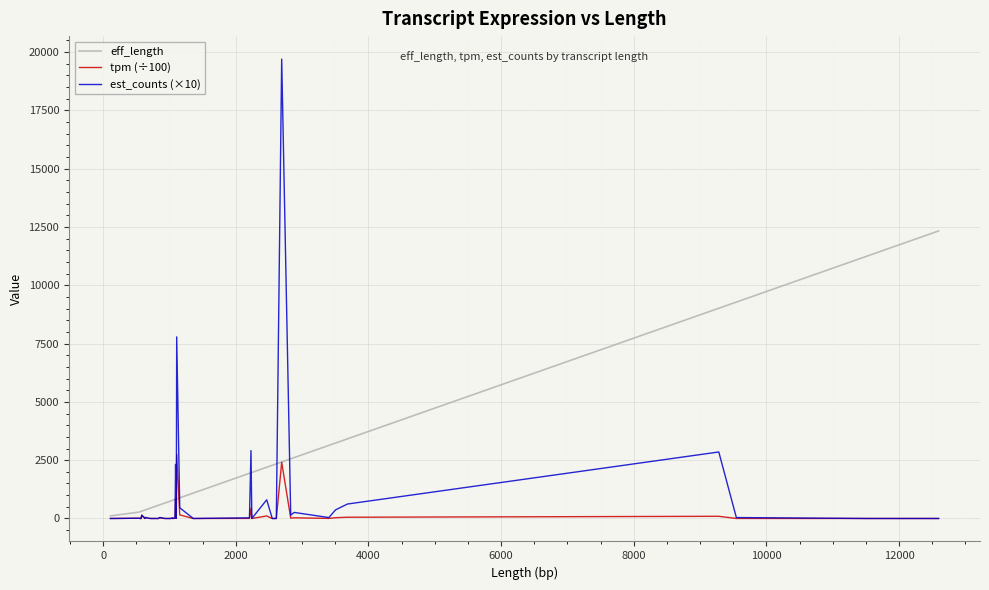

Which series has the largest total across all categories?

eff_length